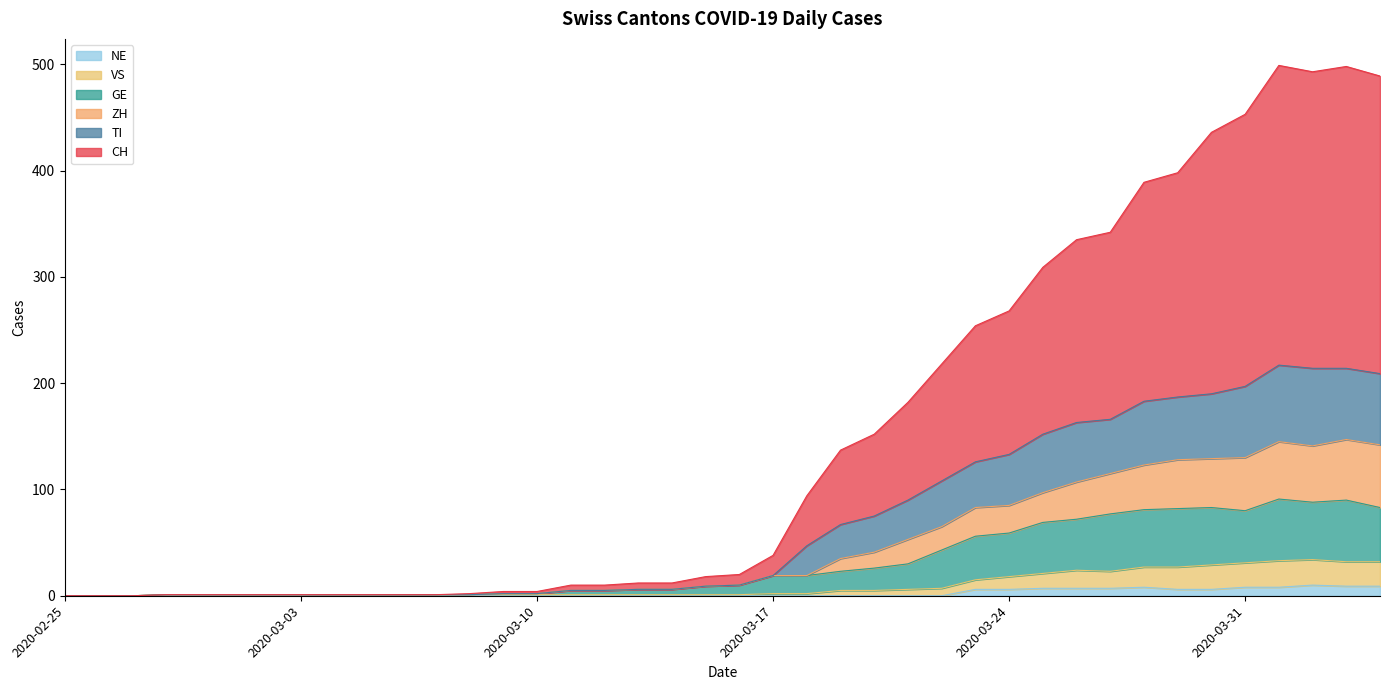

What are all the series names shown in the legend?

NE, VS, GE, ZH, TI, CH